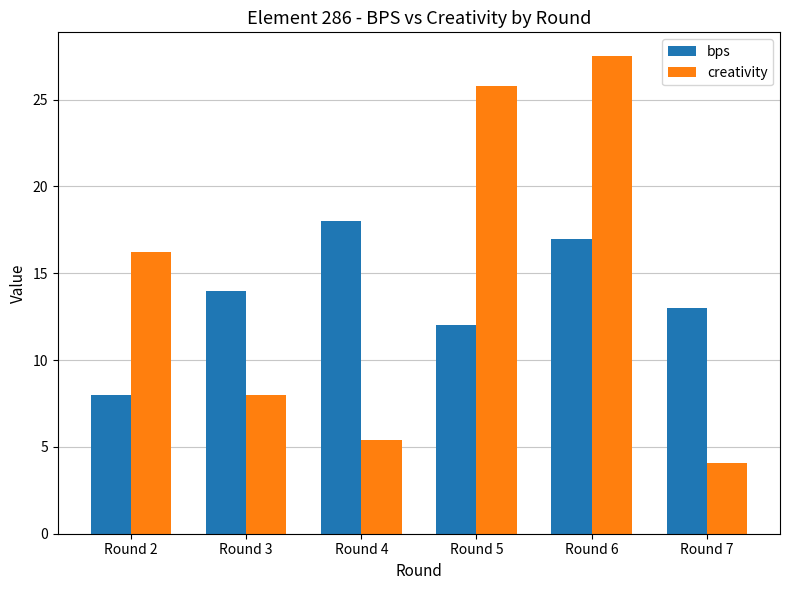

What is the value of the bps bar at the 3rd from the left?

18.0